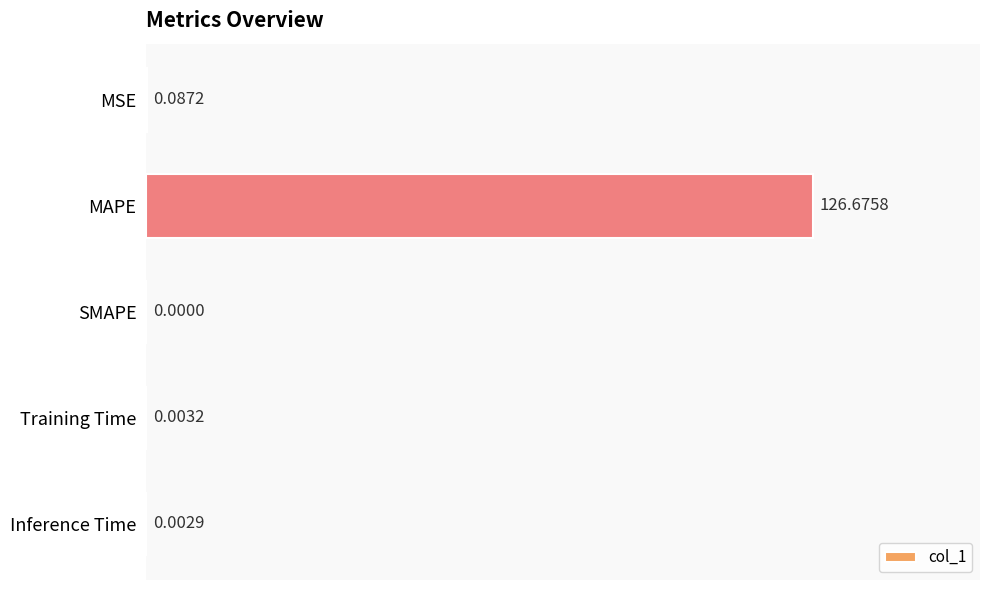

What is the sum of the values at Training Time and MAPE?

126.7